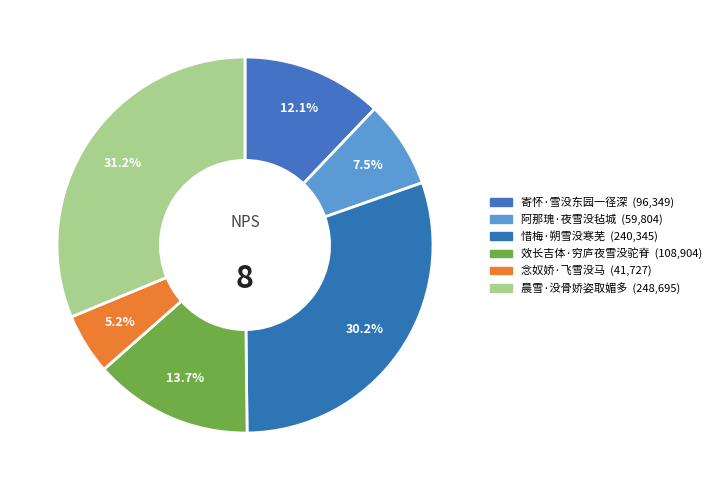

The 效长吉体·穷庐夜雪没驼脊 slice represents 25% of the pie. True or false?

False